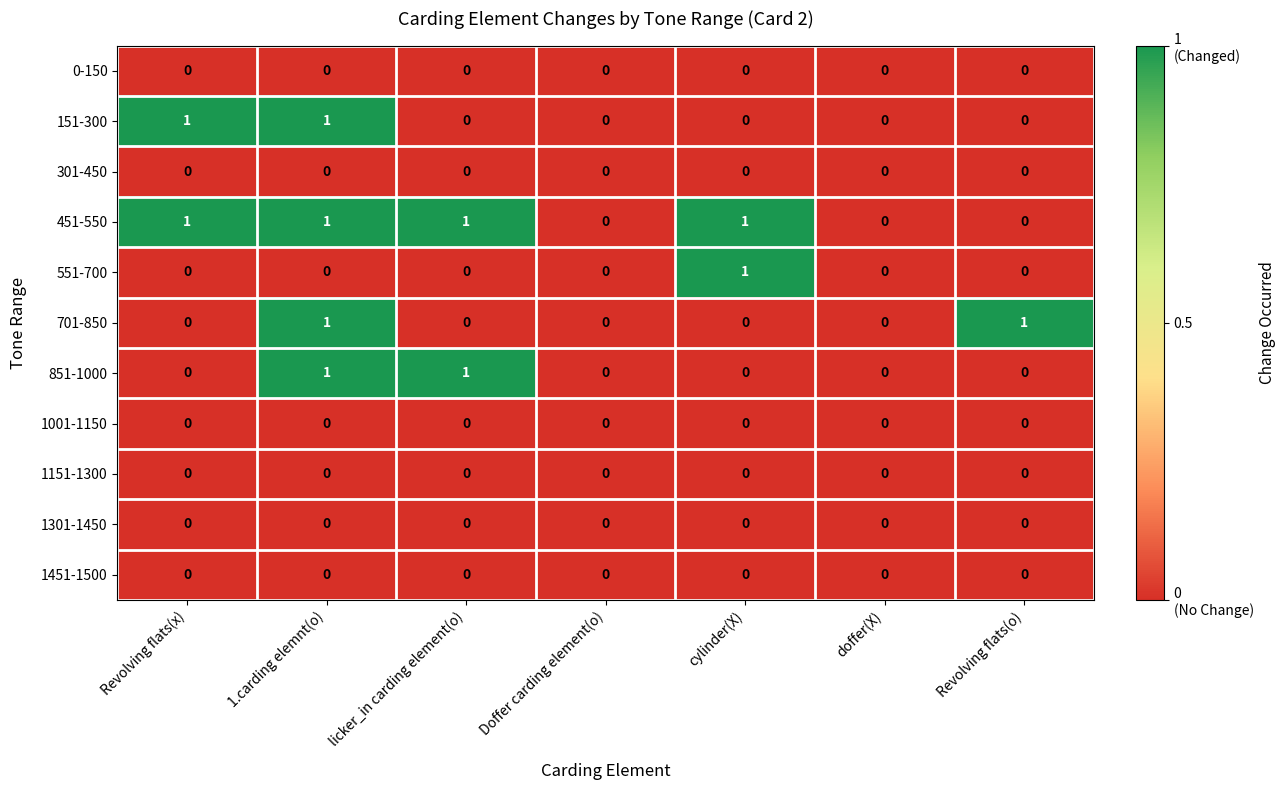

What is the greatest value displayed?

1